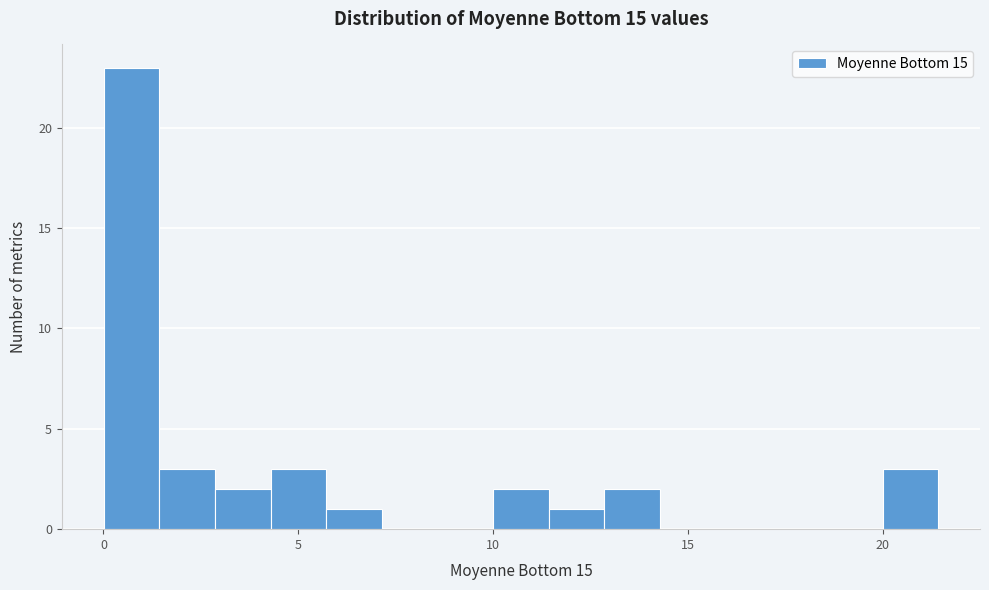

Read against the x-axis, roughly where is the centre of the tallest bar?

0.5